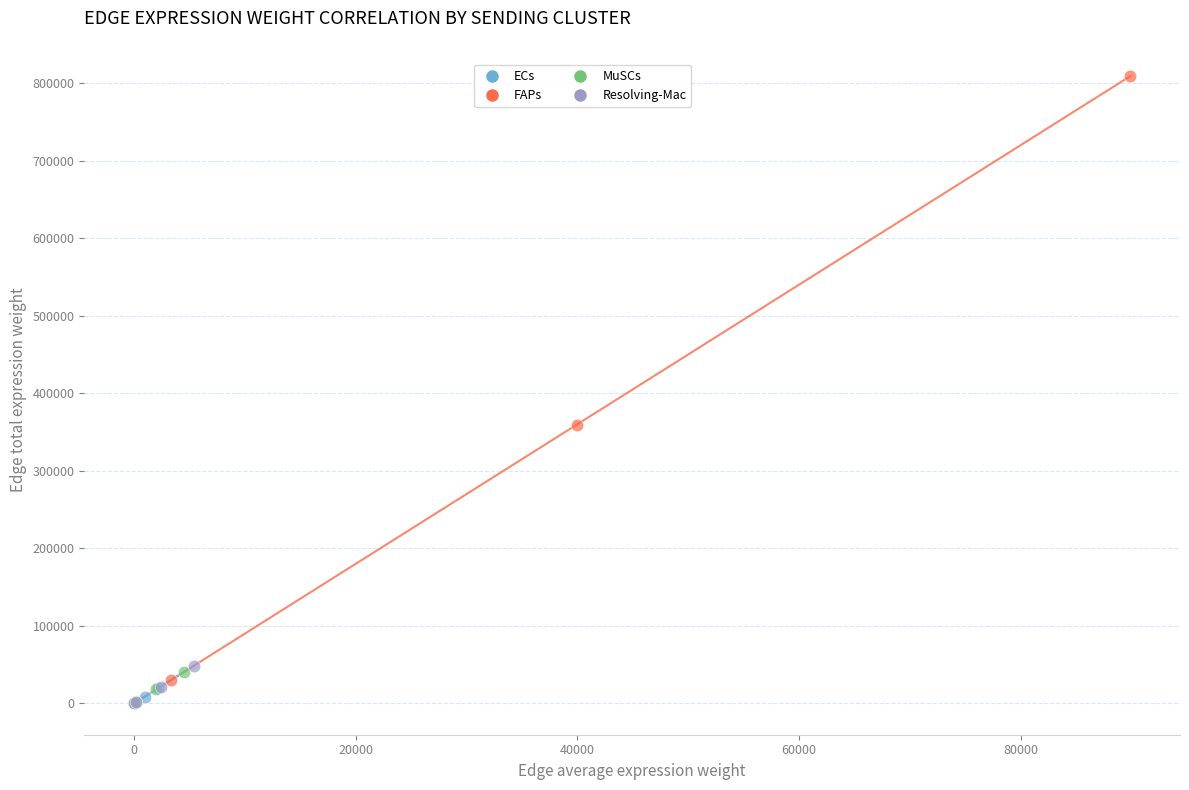

Which series reaches the maximum Y coordinate?

FAPs